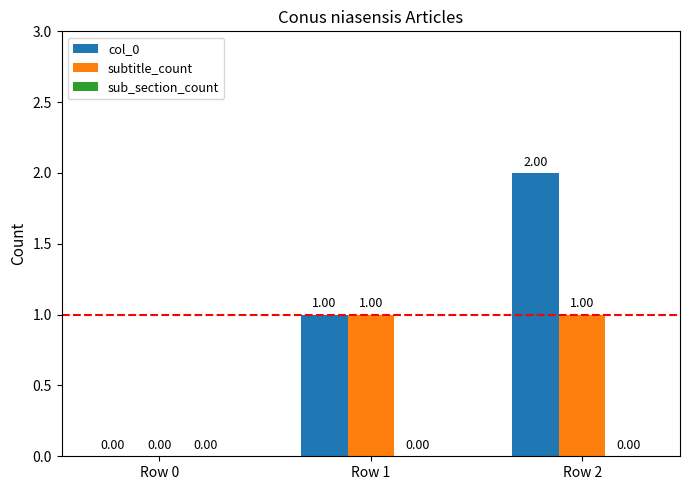

What is the sum of the col_0 values at Row 1 and Row 2?

3